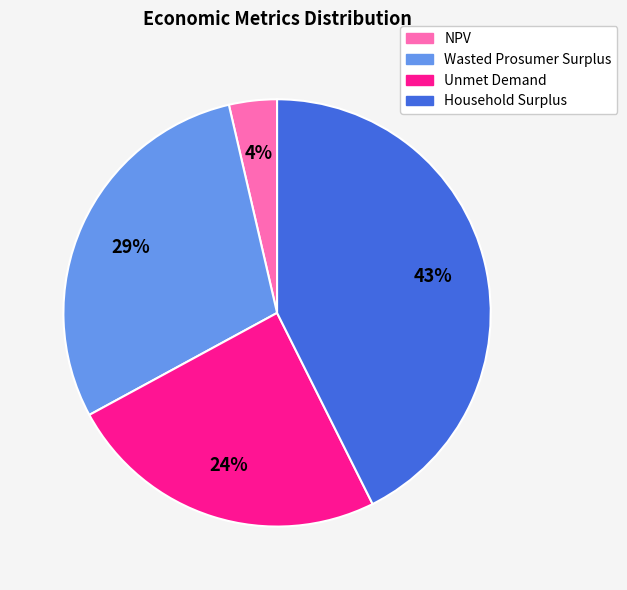

How many segments does this pie chart have?

4